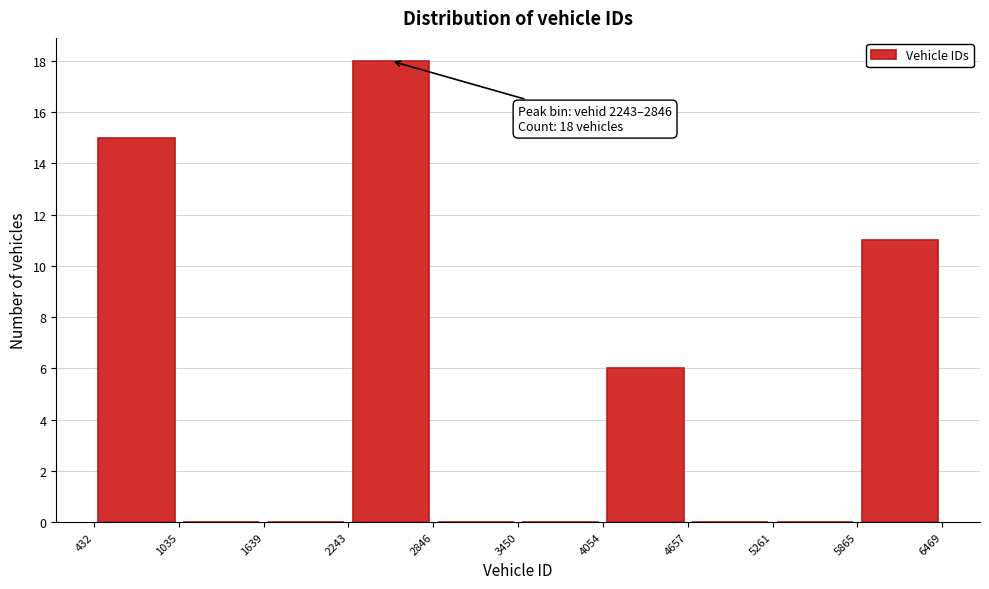

Which range on the x-axis has the tallest bar?

2243 to 2846